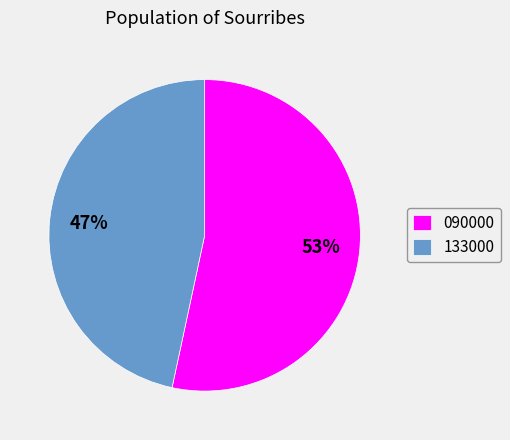

To the nearest percent, what portion does 133000 represent?

47%